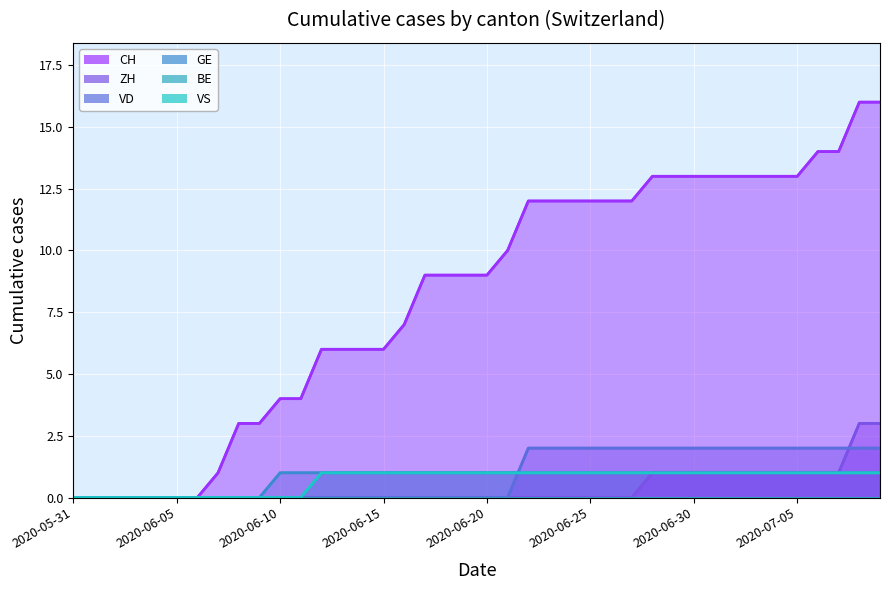

How many data points does each series have?

40